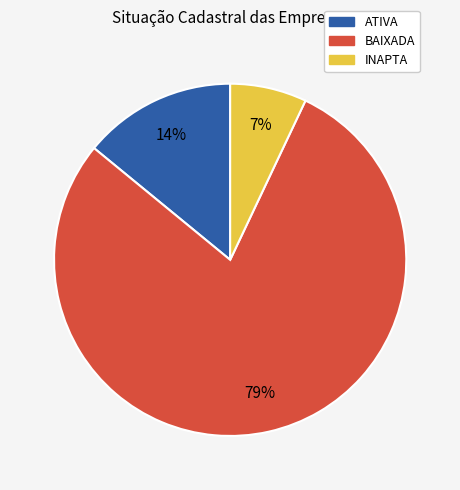

Which has a higher value, ATIVA or BAIXADA?

BAIXADA